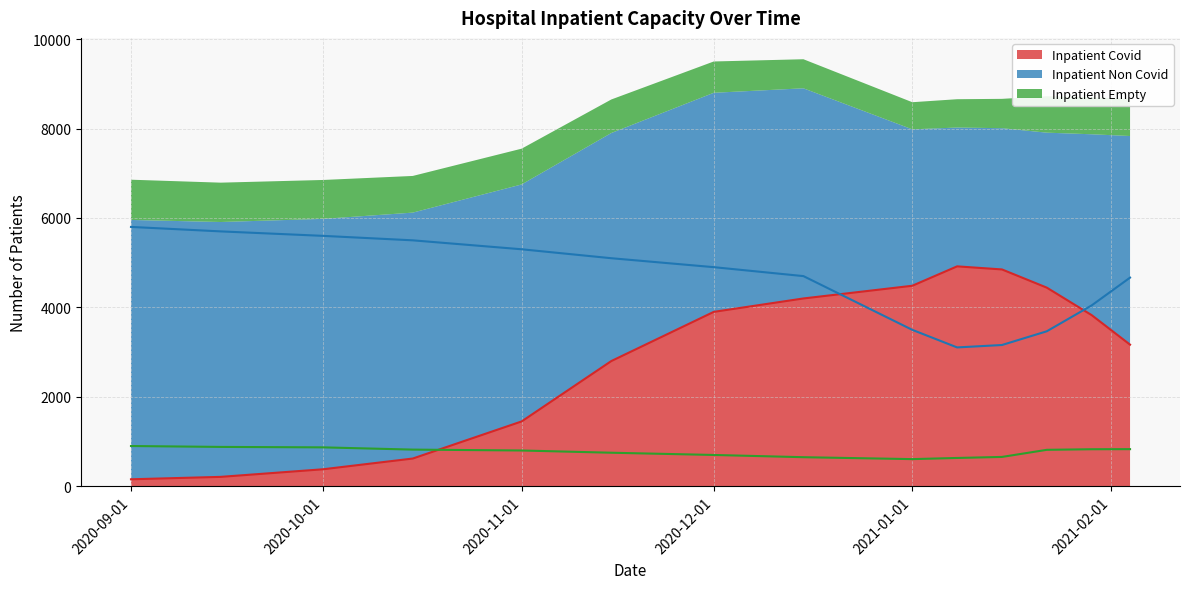

What is the total value across all series at 2021-01-22?

8723